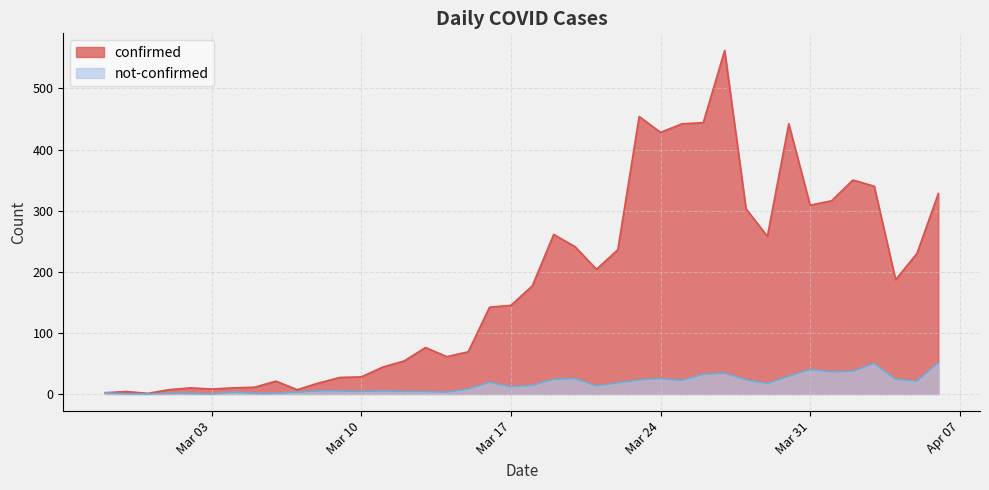

What is the approximate value of confirmed at 2020-03-11?

44